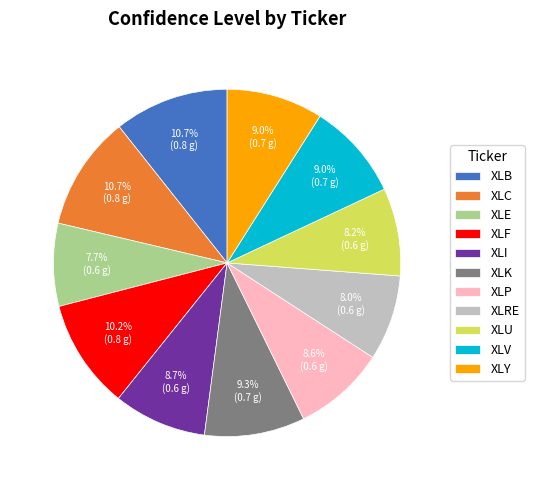

To the nearest percent, what percentage of the pie is XLRE?

8%